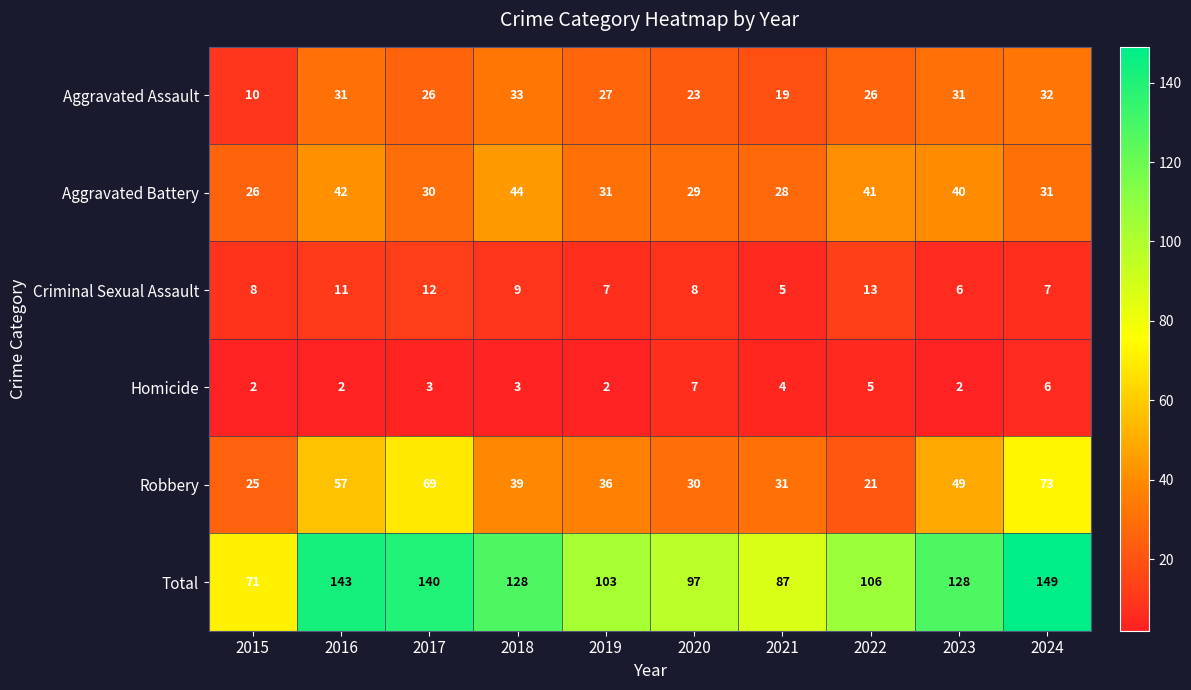

At which label does Aggravated Assault first exceed 27?

2016